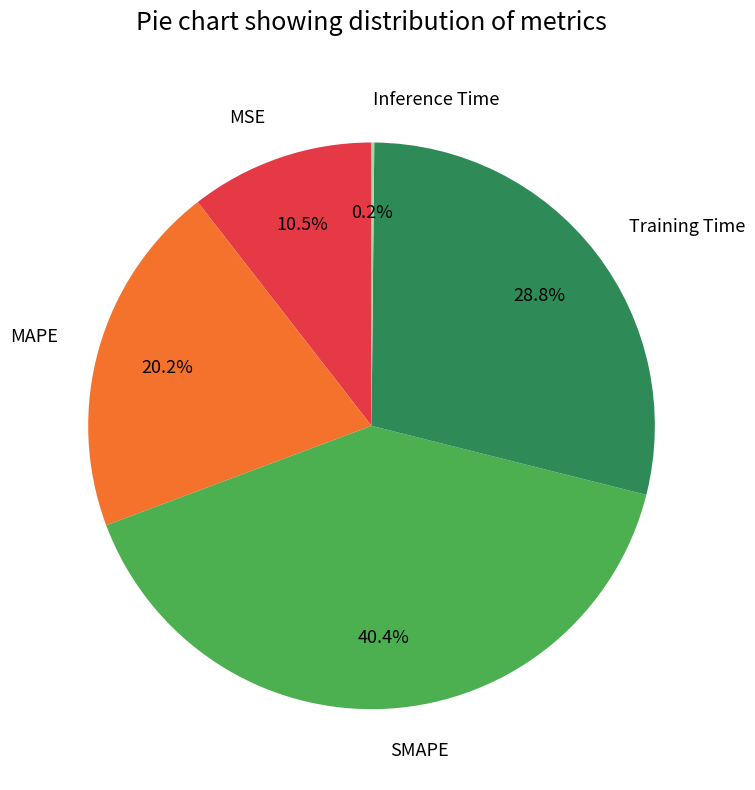

The MSE slice represents 25% of the pie. True or false?

False